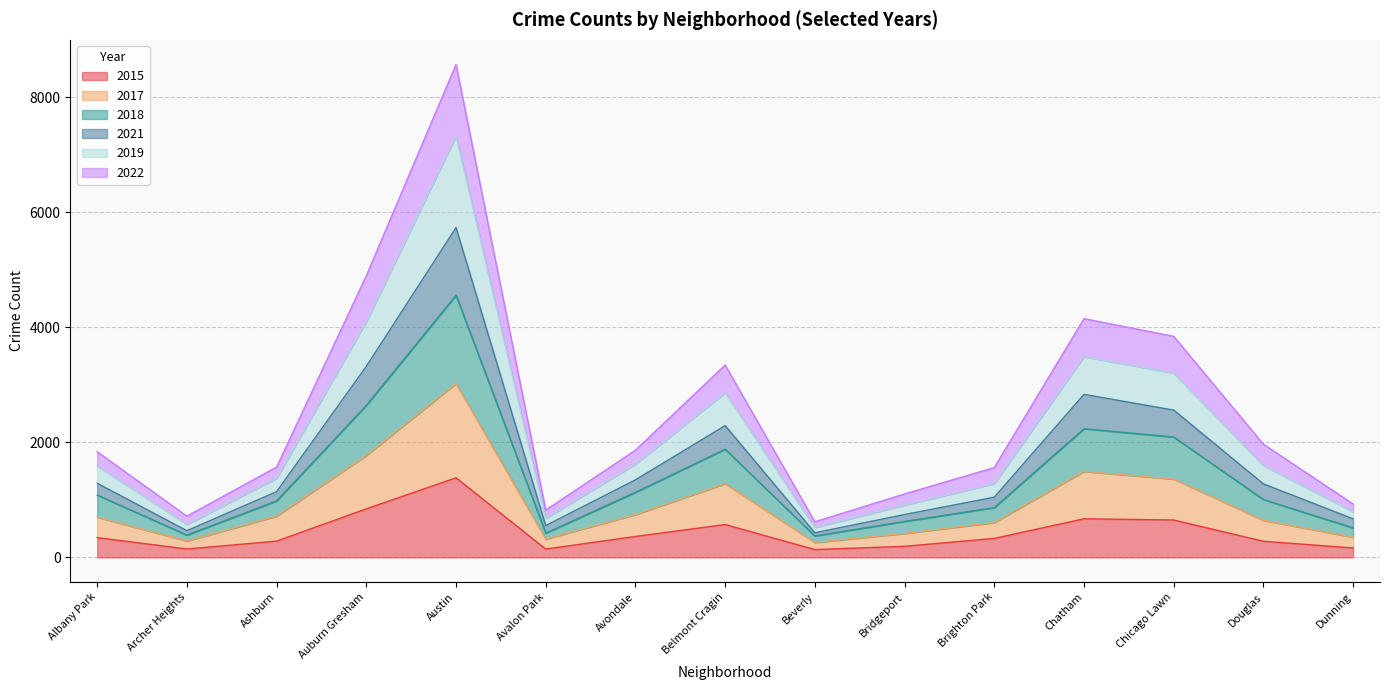

At which category is the sum across all series the highest?

Austin